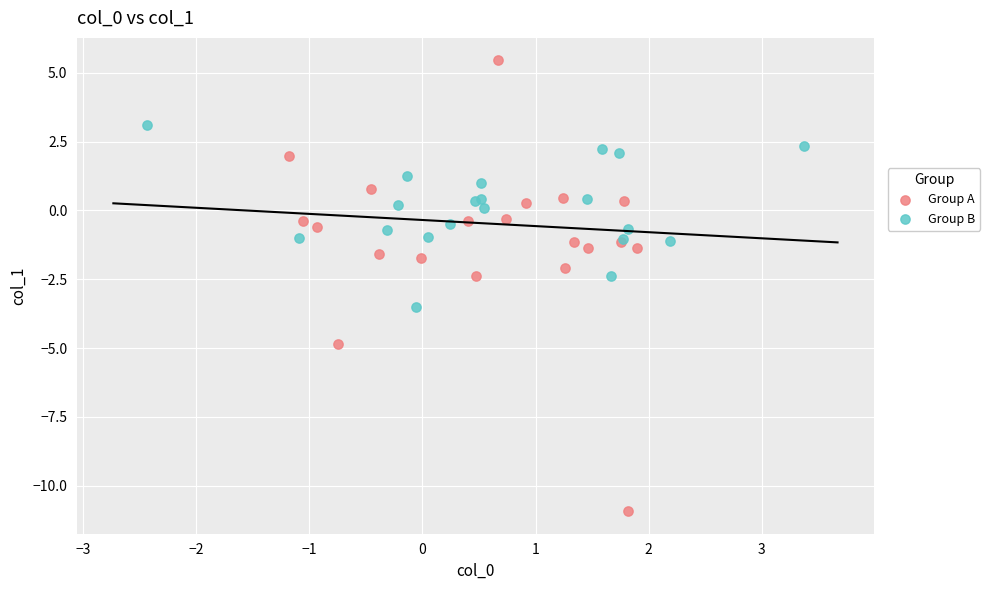

Which series contains the lowest Y value?

Group A